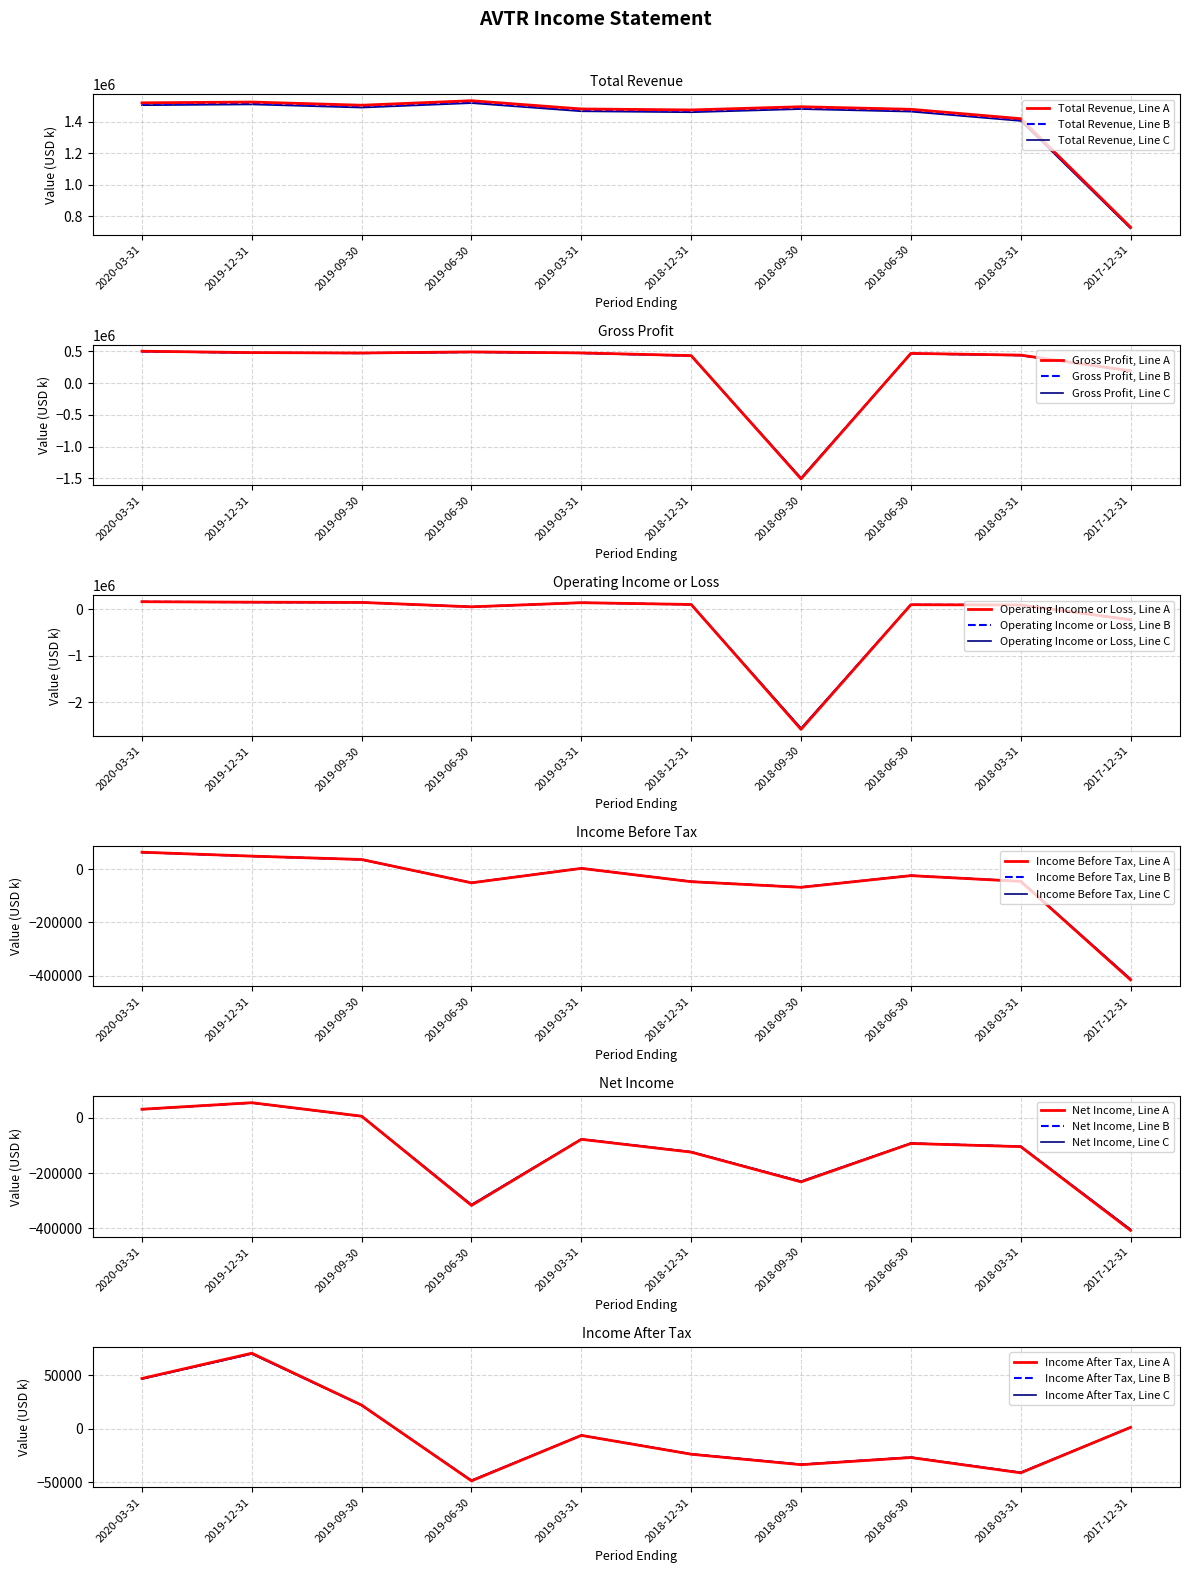

At which category does Income Before Tax reach its first local valley?

2019-06-30